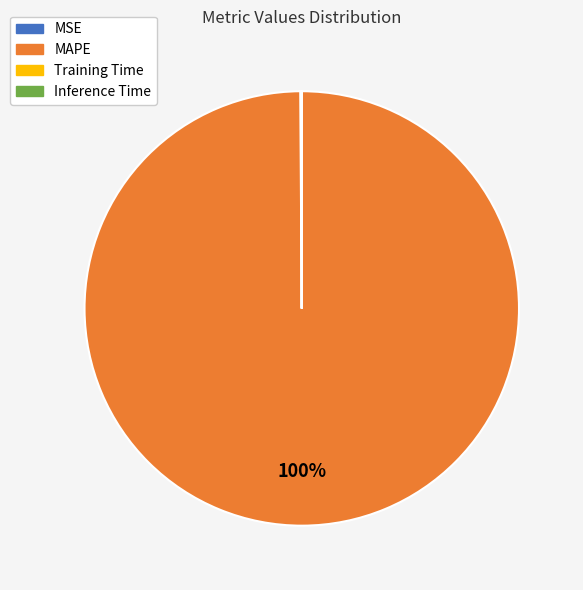

Is it true that MAPE is 100% of the pie?

True